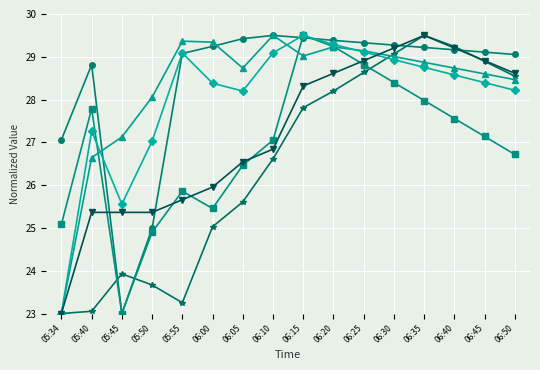

What is the maximum value shown in the chart?

29.5